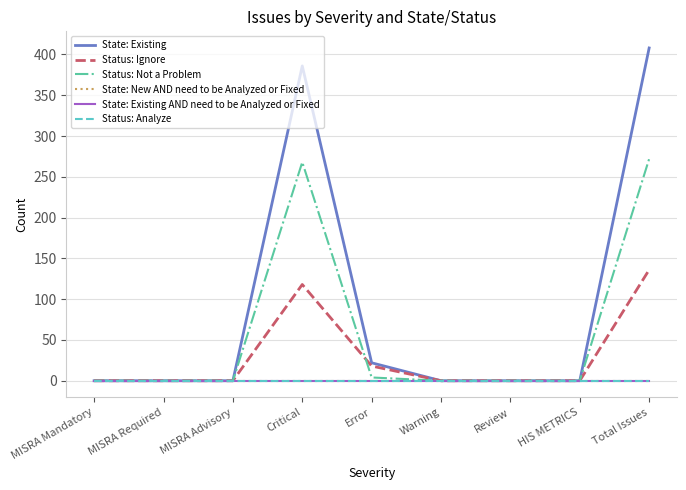

Rank the series at Error from highest to lowest value.

State: Existing, Status: Ignore, Status: Not a Problem, State: New AND need to be Analyzed or Fixed, State: Existing AND need to be Analyzed or Fixed, Status: Analyze